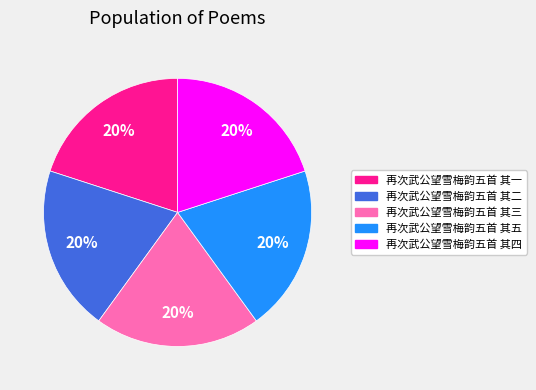

Do 再次武公望雪梅韵五首 其一 and 再次武公望雪梅韵五首 其二 together represent more than half of the pie?

No